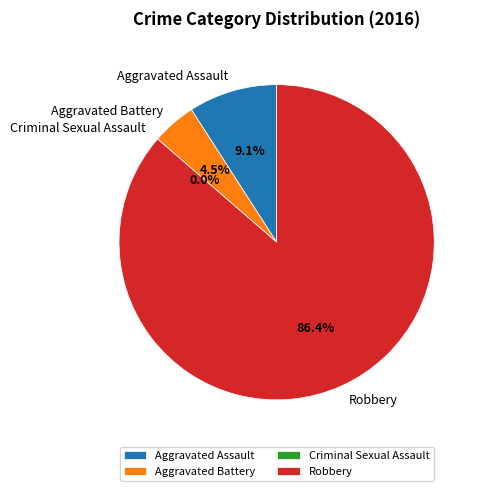

What is the change in value from Aggravated Assault to Criminal Sexual Assault?

-2